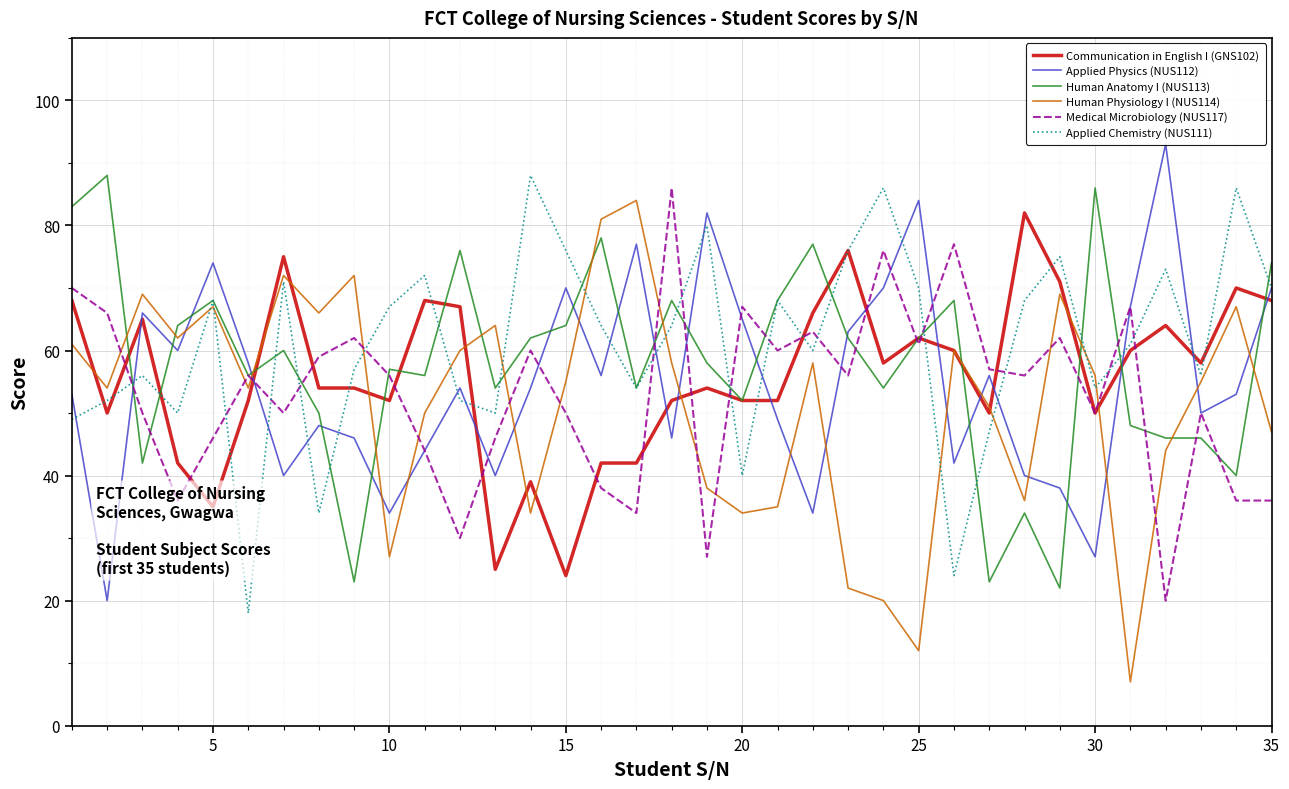

What is the difference between the maximum and minimum values in the Applied Physics (NUS112) series?

73